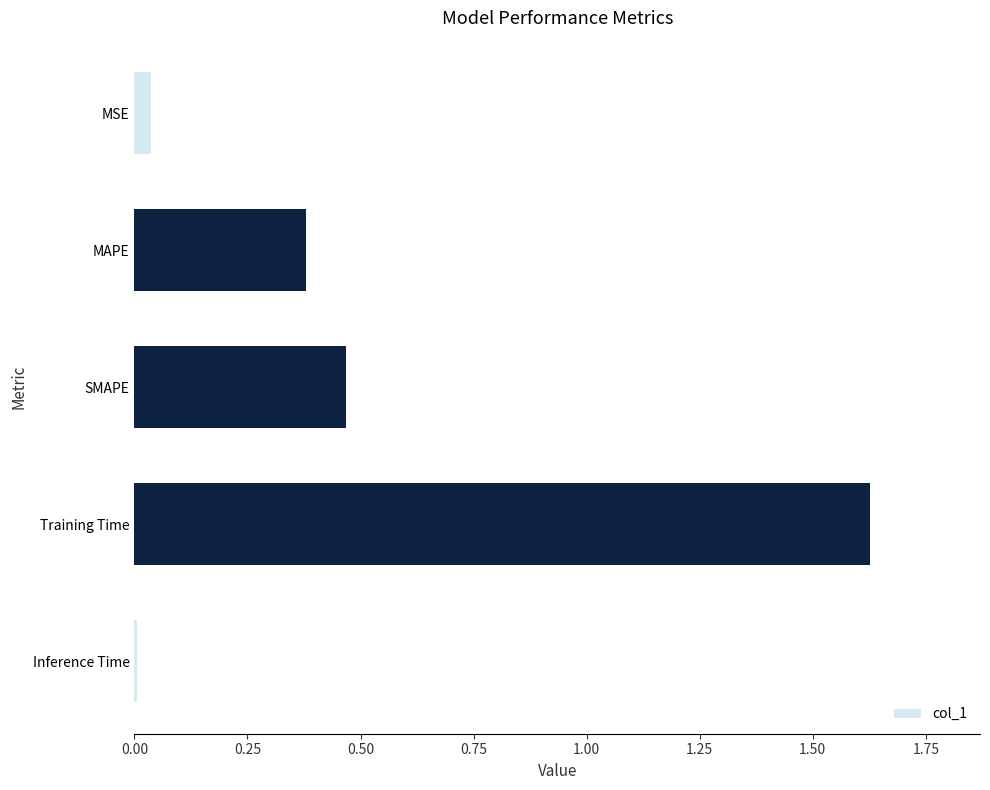

Which has a higher value, MAPE or MSE?

MAPE